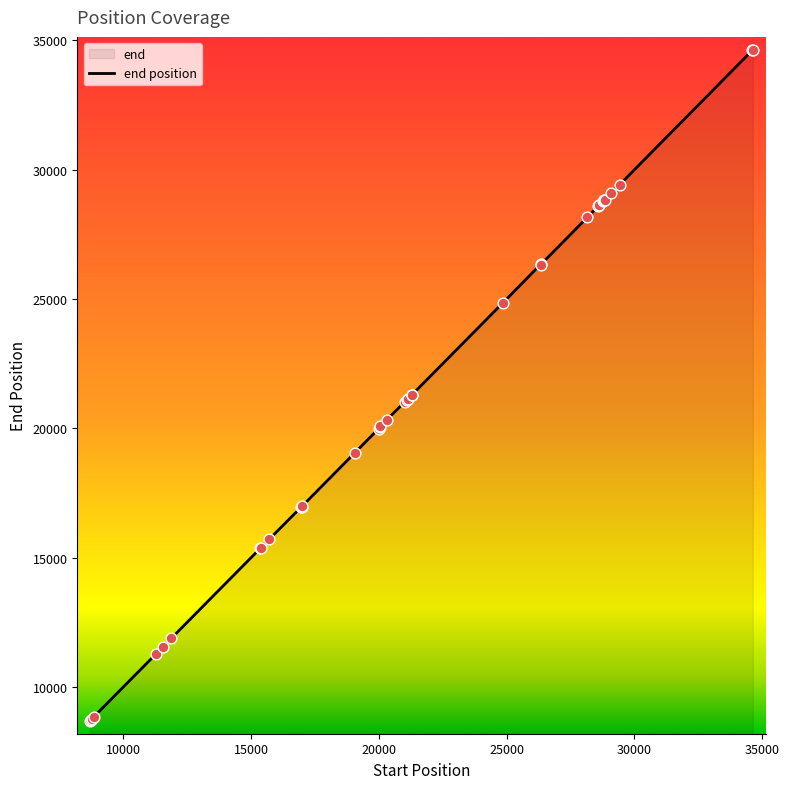

Which has a higher value, 28844 or 20031?

28844